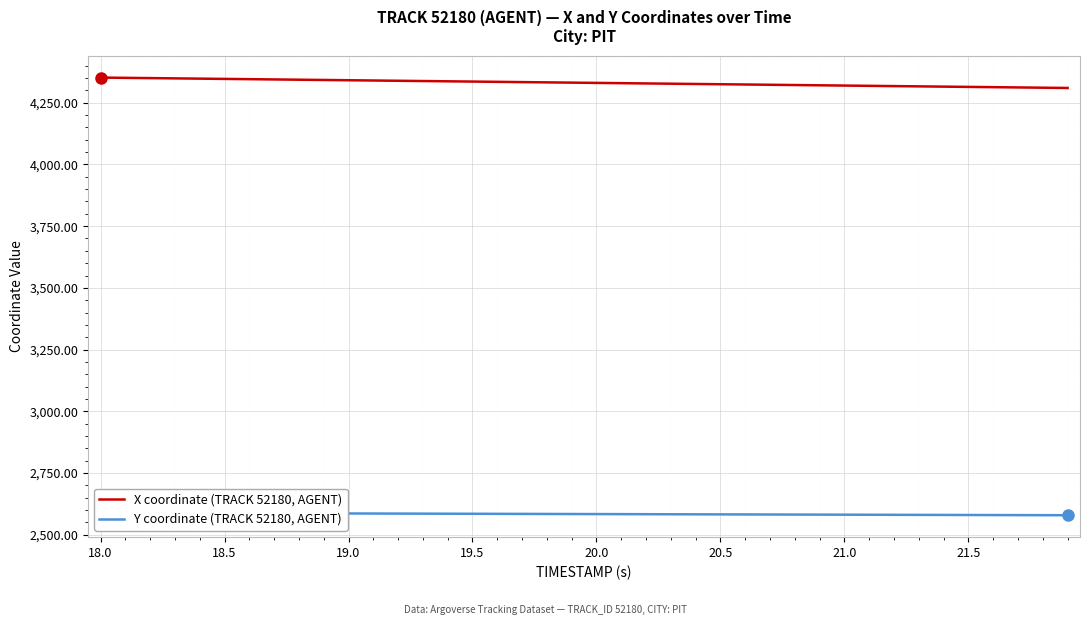

The value of X coordinate (TRACK 52180, AGENT) at 20.5 is 6836.5. True or false?

False